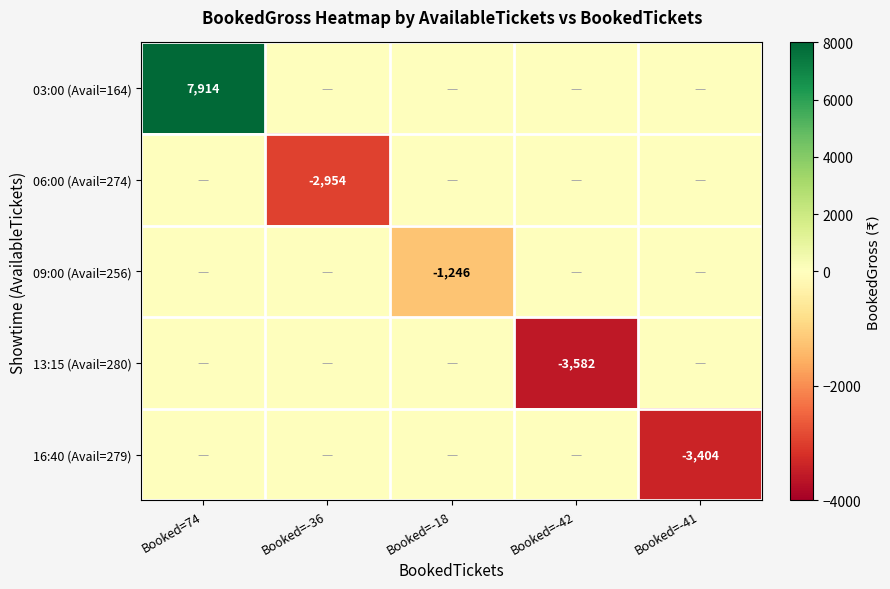

What is the difference between the maximum and minimum values in the 16:40 (Avail=279) series?

3404